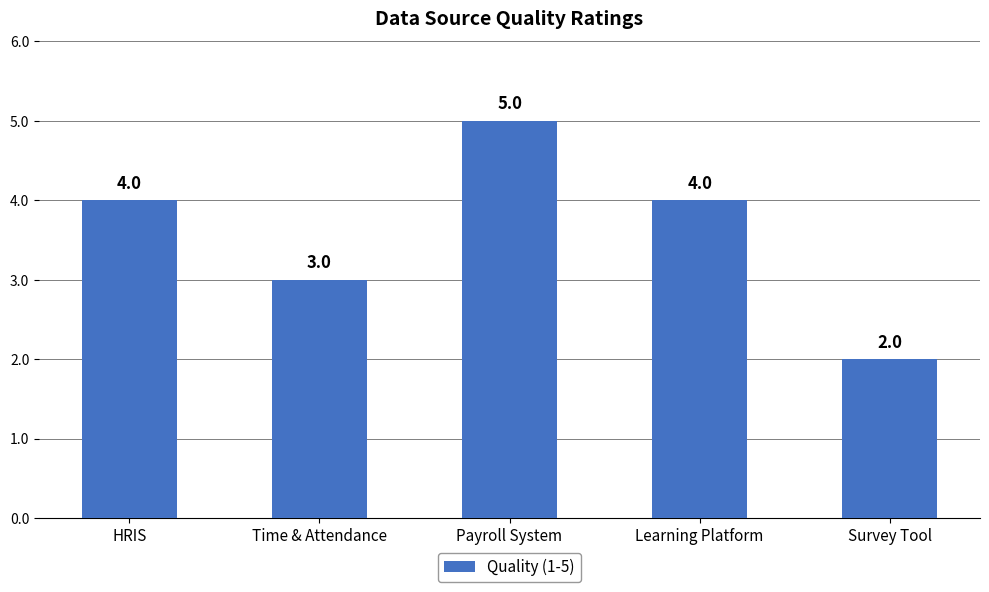

What is the change in value from HRIS to Payroll System?

+1